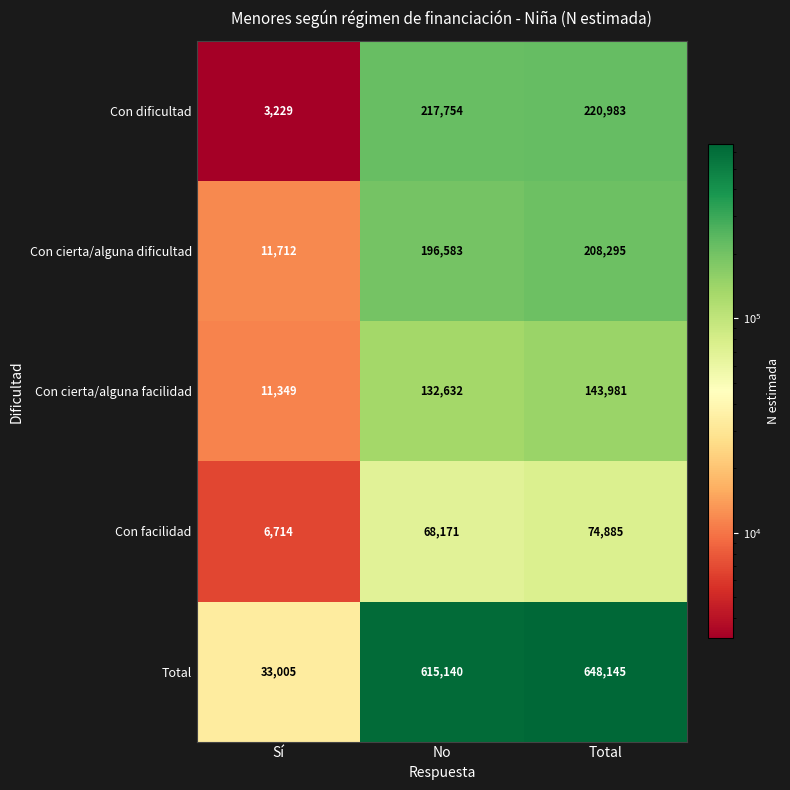

List the series in order of their peak value, highest first.

Total, Con dificultad, Con cierta/alguna dificultad, Con cierta/alguna facilidad, Con facilidad